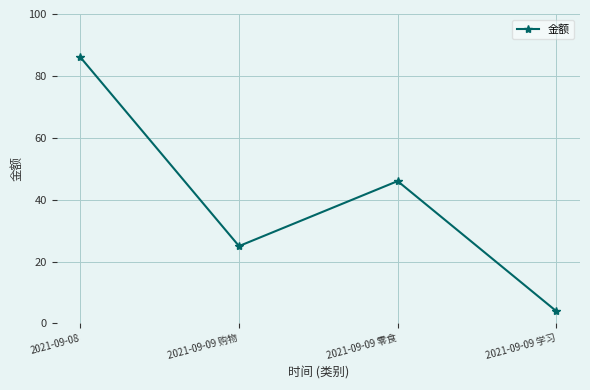

True or false: the data shows 25 at 2021-09-09 购物.

True